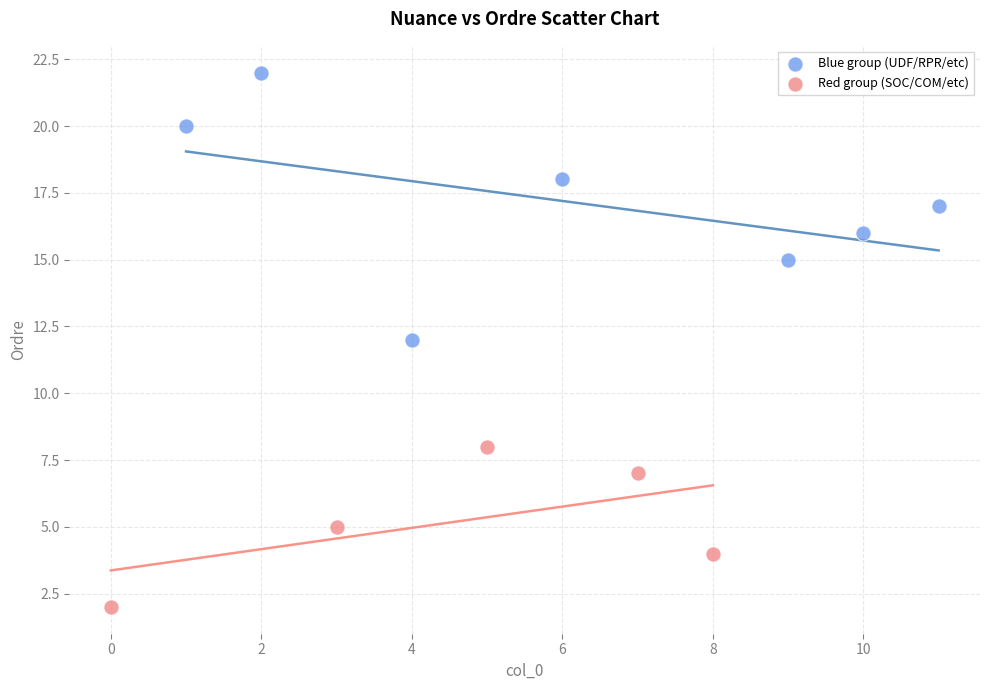

Which series reaches the minimum Y coordinate?

Red group (SOC/COM/etc)